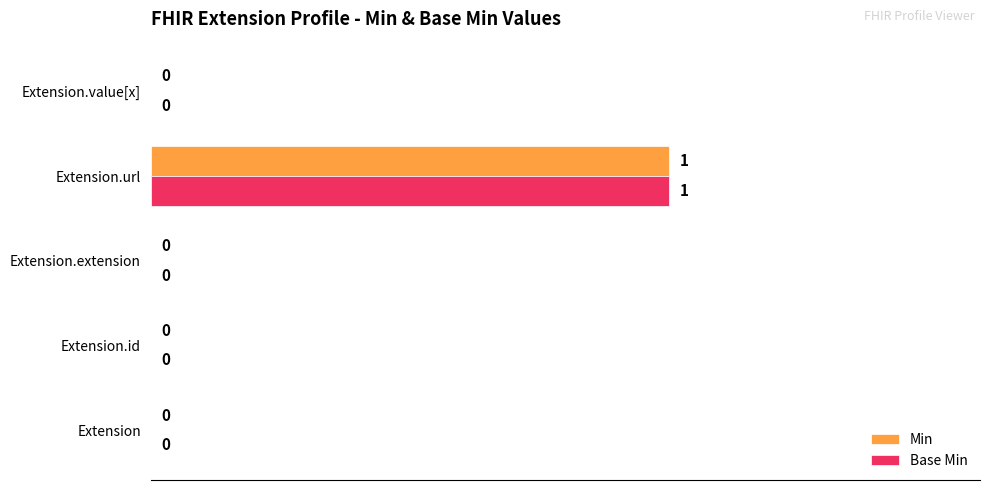

How many Min values are between 0 and 1?

5